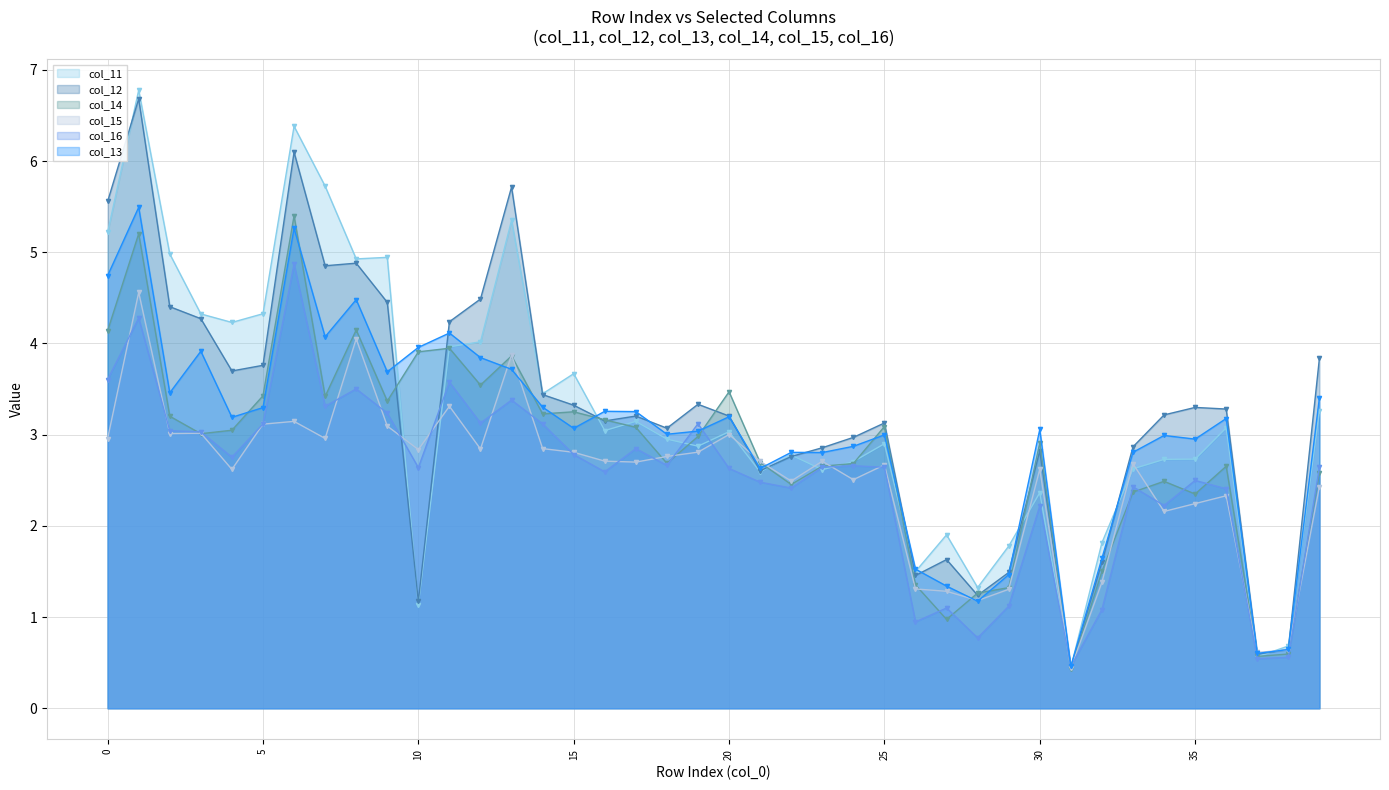

The col_14 series shows 3.3 at 15. True or false?

True